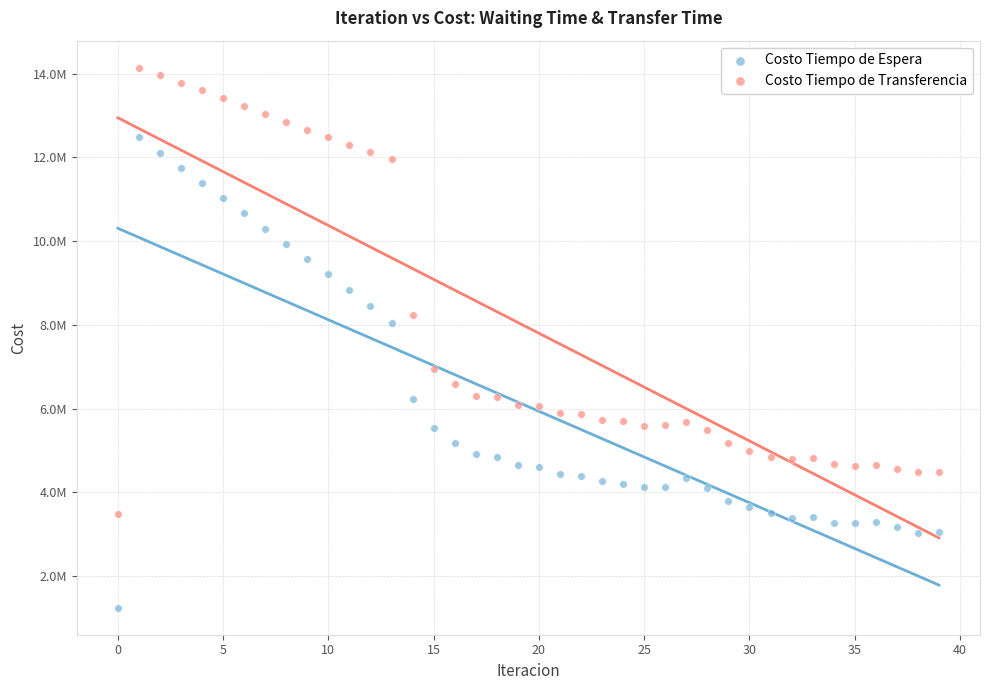

Which series reaches the minimum Y coordinate?

Costo Tiempo de Espera